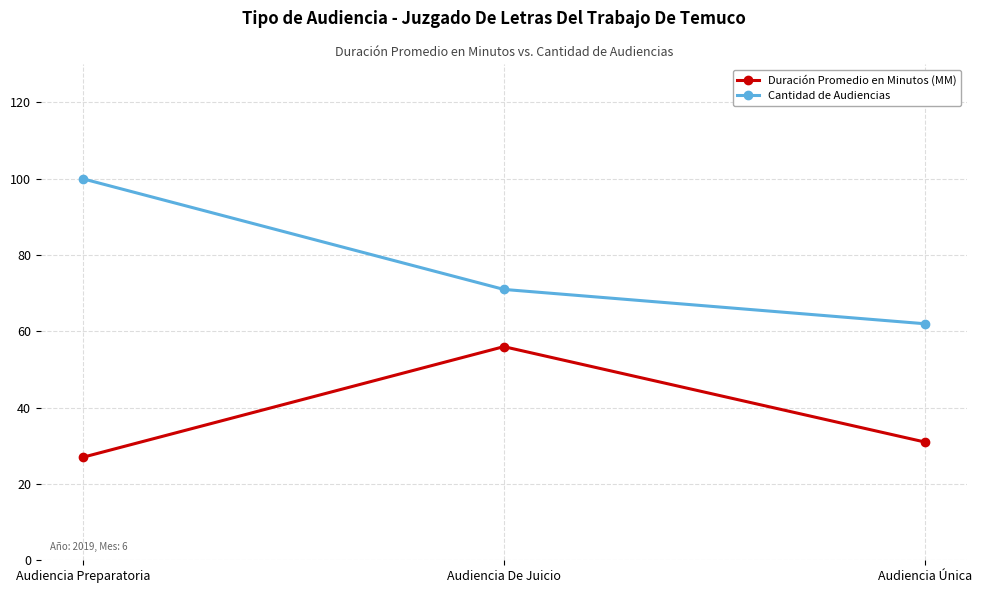

Reading left to right, extract all data points from this chart.

Duración Promedio en Minutos (MM): 27	56	31
Cantidad de Audiencias: 100	71	62